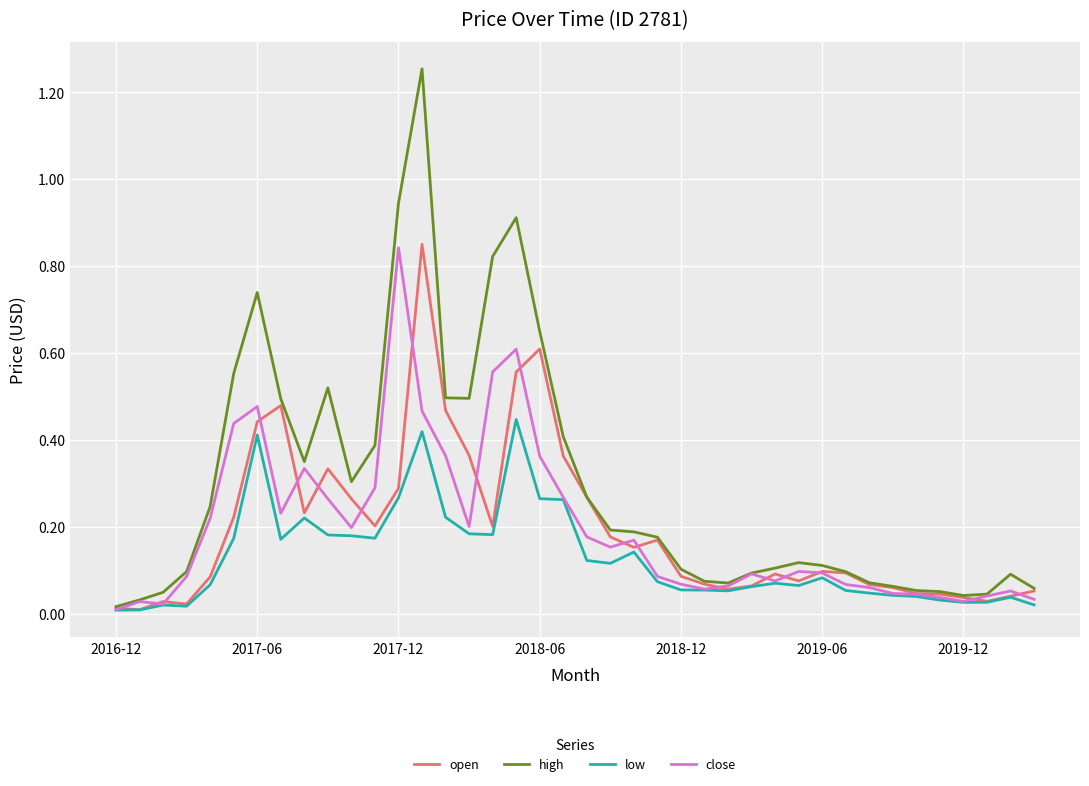

Which series has the largest total across all categories?

high